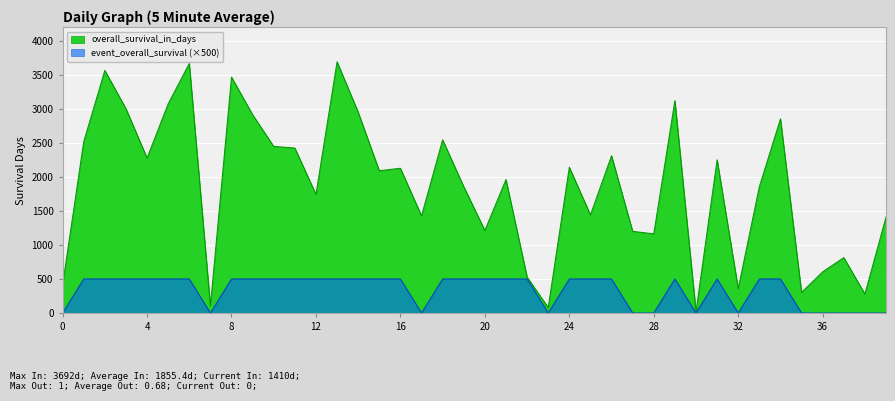

True or false: overall_survival_in_days and event_overall_survival cross at least once.

False